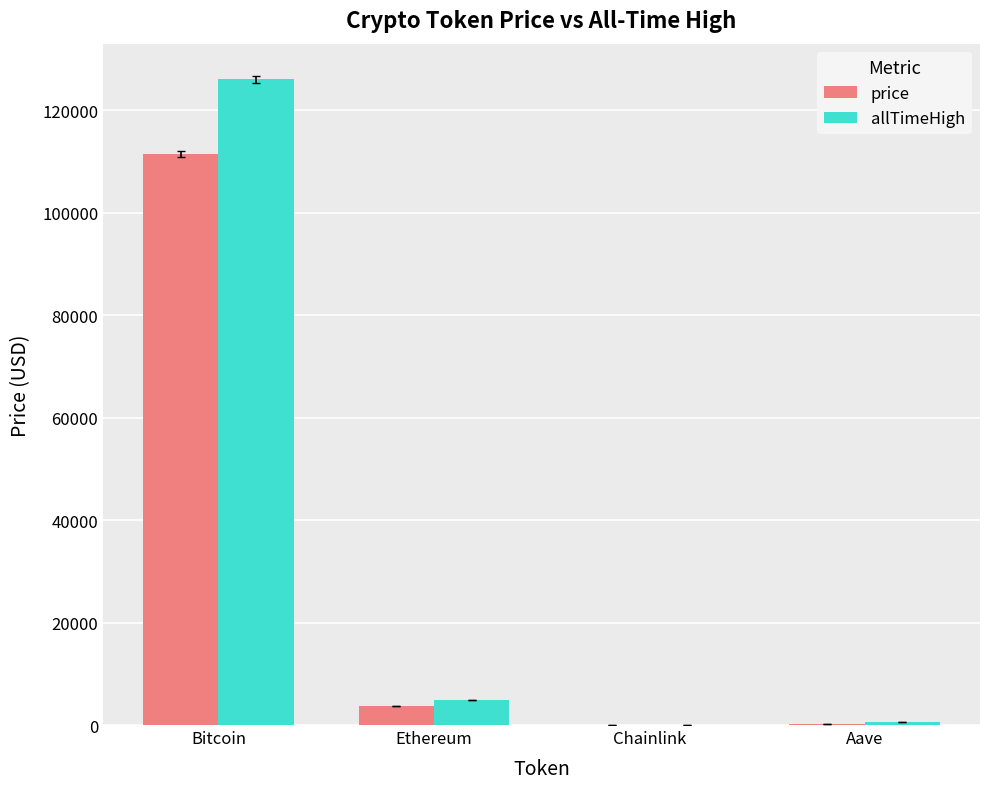

Between Bitcoin and Ethereum, which series saw the biggest shift?

allTimeHigh